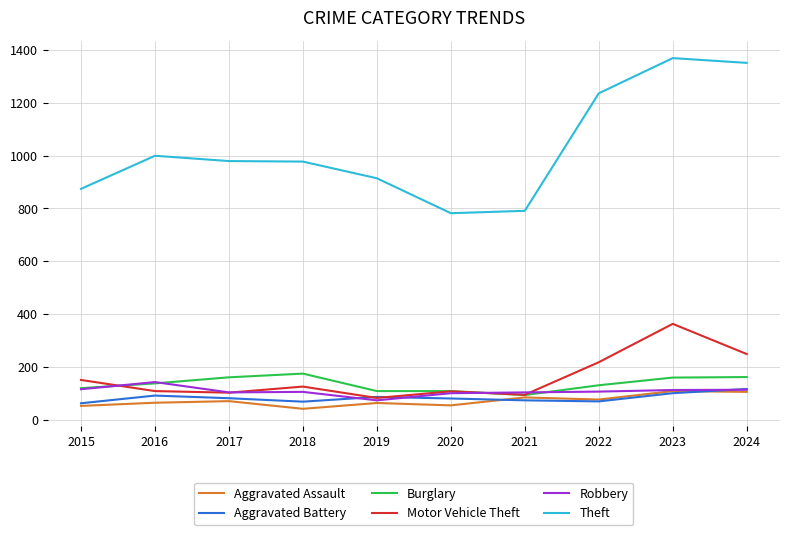

True or false: Theft and Motor Vehicle Theft cross at least once.

False